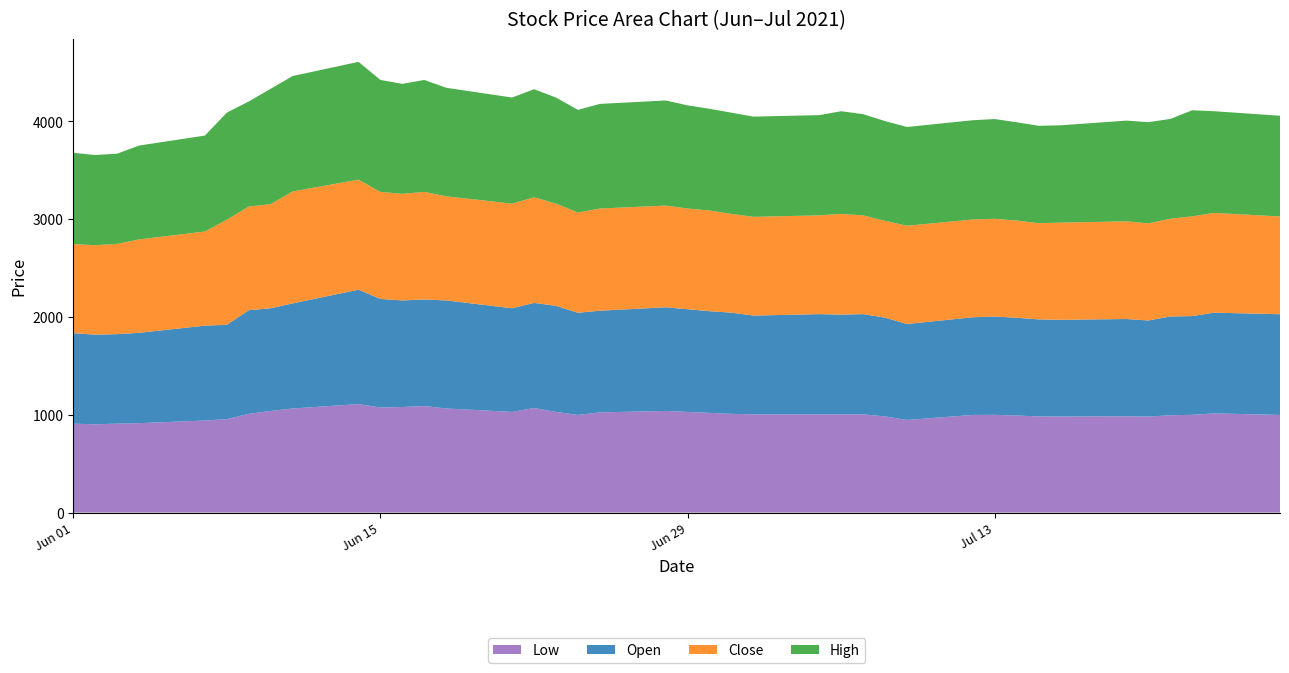

Reading left to right, extract all data points from this chart.

Low: 2021-06-01=910	2021-06-02=903	2021-06-03=910	2021-06-04=915	2021-06-07=942	2021-06-08=956	2021-06-09=1010	2021-06-10=1040	2021-06-11=1065	2021-06-14=1110	2021-06-15=1075	2021-06-16=1080	2021-06-17=1090	2021-06-18=1065	2021-06-21=1030	2021-06-22=1070	2021-06-23=1030	2021-06-24=999	2021-06-25=1025	2021-06-28=1040	2021-06-29=1030	2021-06-30=1020	2021-07-01=1010	2021-07-02=1005	2021-07-05=1005	2021-07-06=1005	2021-07-07=1005	2021-07-08=984	2021-07-09=948	2021-07-12=999	2021-07-13=1000	2021-07-14=993	2021-07-15=984	2021-07-16=983	2021-07-19=986	2021-07-20=982	2021-07-21=996	2021-07-22=1000	2021-07-23=1015	2021-07-26=999
Open: 2021-06-01=925	2021-06-02=917	2021-06-03=915	2021-06-04=924	2021-06-07=970	2021-06-08=965	2021-06-09=1060	2021-06-10=1050	2021-06-11=1075	2021-06-14=1170	2021-06-15=1110	2021-06-16=1090	2021-06-17=1090	2021-06-18=1105	2021-06-21=1060	2021-06-22=1075	2021-06-23=1085	2021-06-24=1045	2021-06-25=1040	2021-06-28=1060	2021-06-29=1050	2021-06-30=1040	2021-07-01=1035	2021-07-02=1010	2021-07-05=1025	2021-07-06=1020	2021-07-07=1025	2021-07-08=1010	2021-07-09=981	2021-07-12=999	2021-07-13=1005	2021-07-14=1000	2021-07-15=992	2021-07-16=989	2021-07-19=994	2021-07-20=983	2021-07-21=1010	2021-07-22=1010	2021-07-23=1030	2021-07-26=1030
Close: 2021-06-01=911	2021-06-02=915	2021-06-03=923	2021-06-04=955	2021-06-07=963	2021-06-08=1075	2021-06-09=1060	2021-06-10=1065	2021-06-11=1145	2021-06-14=1125	2021-06-15=1095	2021-06-16=1090	2021-06-17=1100	2021-06-18=1065	2021-06-21=1070	2021-06-22=1080	2021-06-23=1045	2021-06-24=1025	2021-06-25=1045	2021-06-28=1040	2021-06-29=1030	2021-06-30=1030	2021-07-01=1010	2021-07-02=1010	2021-07-05=1010	2021-07-06=1030	2021-07-07=1010	2021-07-08=990	2021-07-09=1005	2021-07-12=1000	2021-07-13=1000	2021-07-14=994	2021-07-15=984	2021-07-16=994	2021-07-19=999	2021-07-20=993	2021-07-21=1000	2021-07-22=1020	2021-07-23=1020	2021-07-26=1000
High: 2021-06-01=934	2021-06-02=922	2021-06-03=923	2021-06-04=960	2021-06-07=981	2021-06-08=1095	2021-06-09=1075	2021-06-10=1180	2021-06-11=1180	2021-06-14=1205	2021-06-15=1145	2021-06-16=1125	2021-06-17=1145	2021-06-18=1110	2021-06-21=1085	2021-06-22=1105	2021-06-23=1085	2021-06-24=1050	2021-06-25=1070	2021-06-28=1075	2021-06-29=1055	2021-06-30=1040	2021-07-01=1035	2021-07-02=1025	2021-07-05=1025	2021-07-06=1050	2021-07-07=1035	2021-07-08=1020	2021-07-09=1010	2021-07-12=1015	2021-07-13=1020	2021-07-14=1005	2021-07-15=996	2021-07-16=995	2021-07-19=1030	2021-07-20=1035	2021-07-21=1020	2021-07-22=1085	2021-07-23=1040	2021-07-26=1030